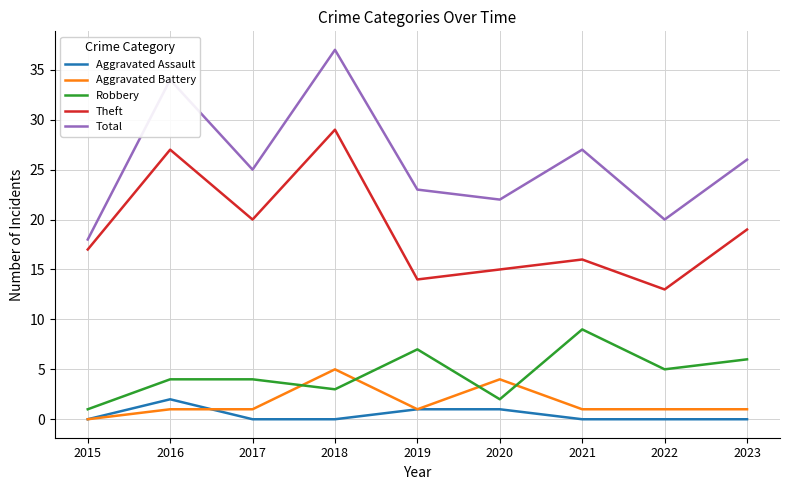

Which category has the highest value across all series?

2018